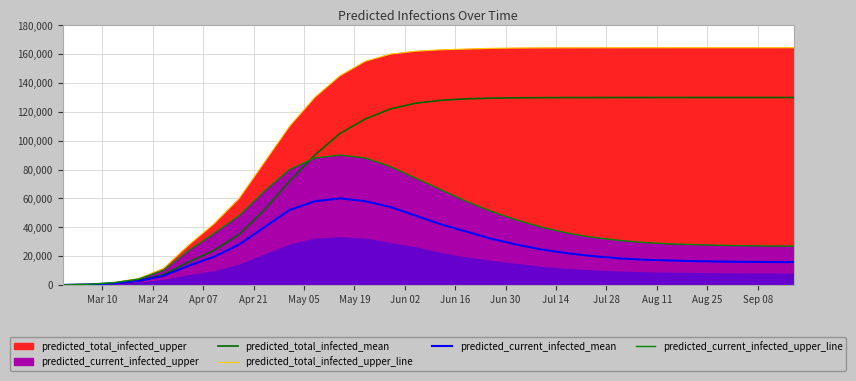

True or false: predicted_current_infected_mean and predicted_total_infected_mean intersect in this chart.

False